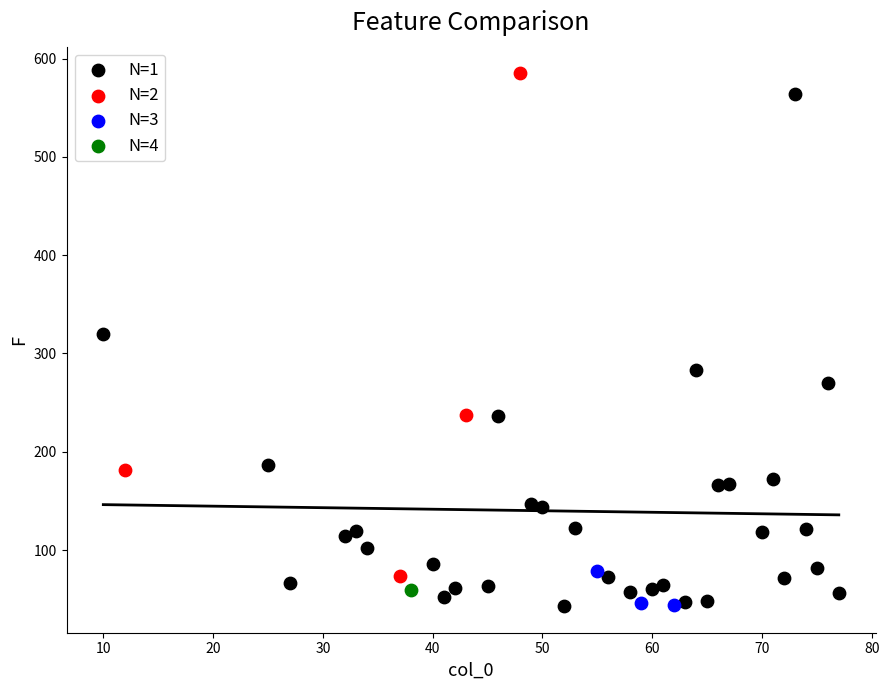

What are all the series names shown in the legend?

N=1, N=2, N=3, N=4